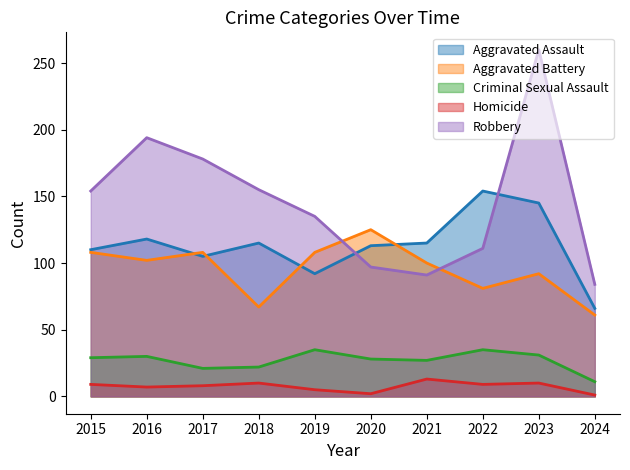

Rank the series by their maximum value, from lowest to highest.

Homicide, Criminal Sexual Assault, Aggravated Battery, Aggravated Assault, Robbery